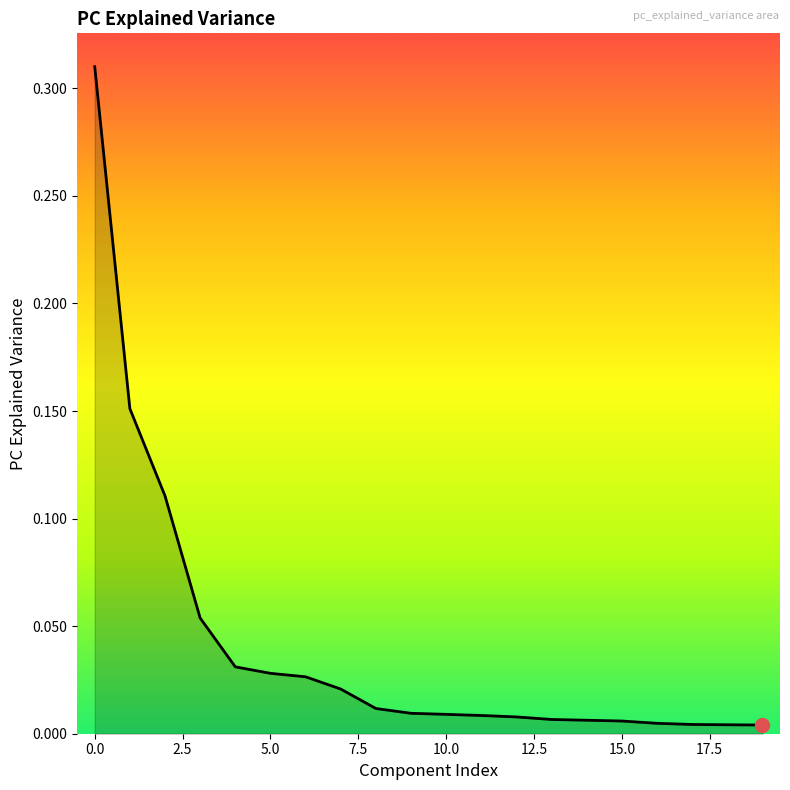

Is it true that the value at 0.0 is 0.4?

False